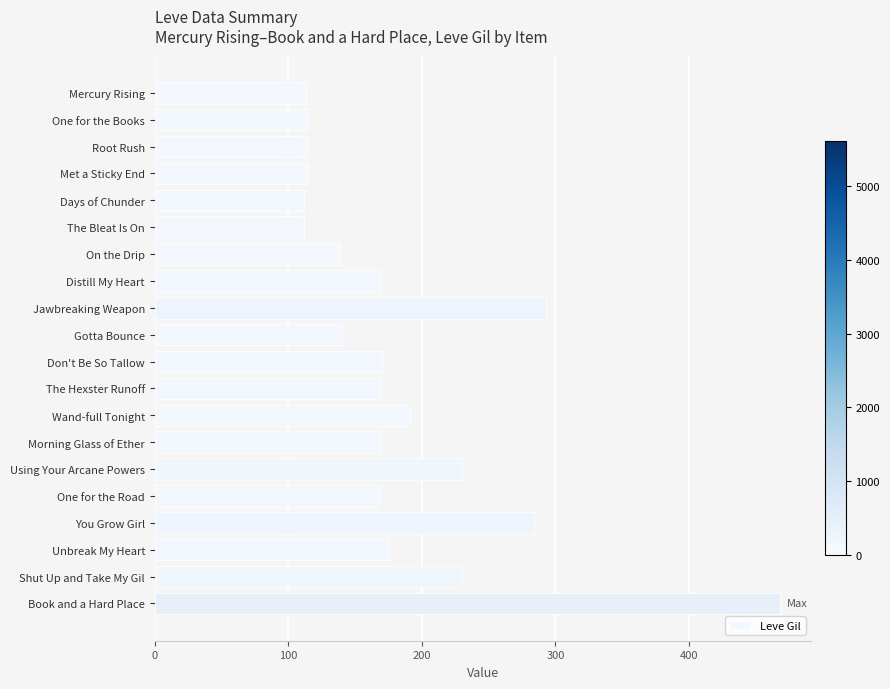

The chart shows a value of 206 at On the Drip. True or false?

False